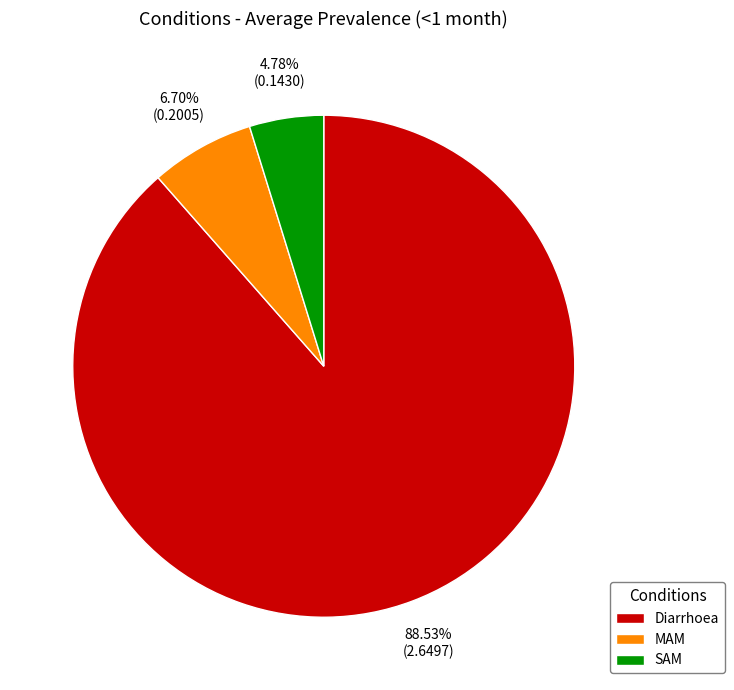

To the nearest percent, what is the average slice percentage?

33%